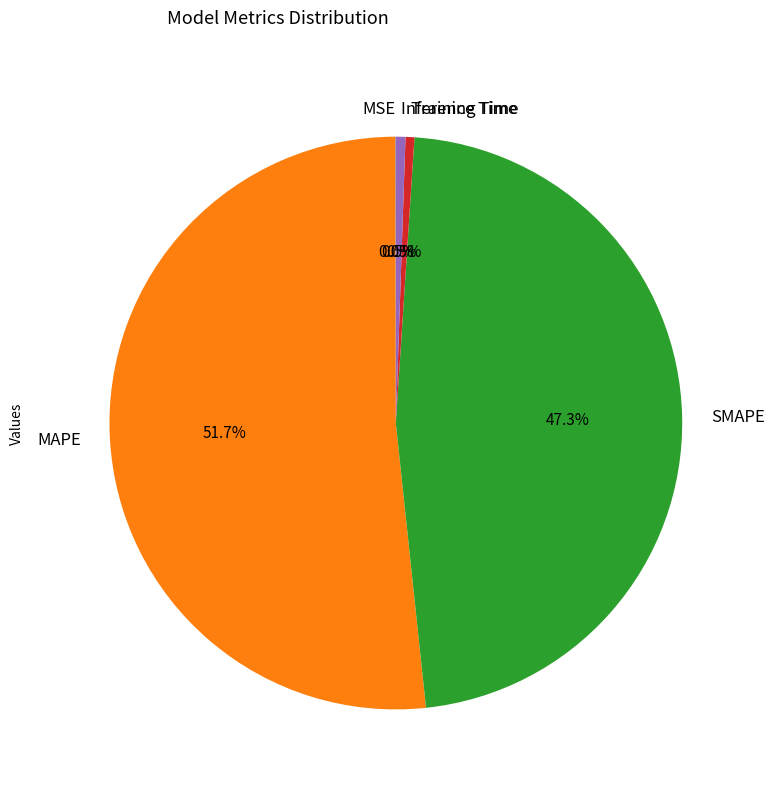

Is the sum of SMAPE and MAPE greater than half?

Yes